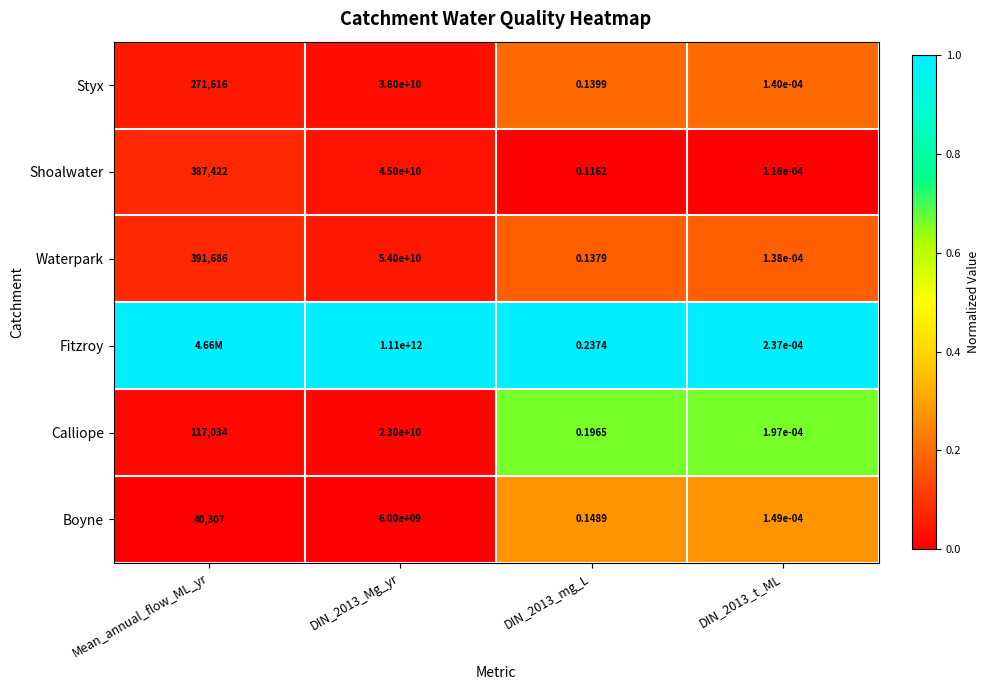

At which label is Boyne closest to 3000000000?

Mean_annual_flow_ML_yr